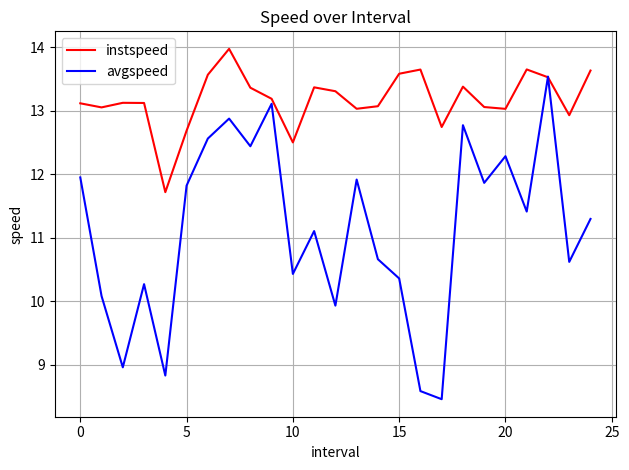

Which series has the largest range (max minus min)?

avgspeed